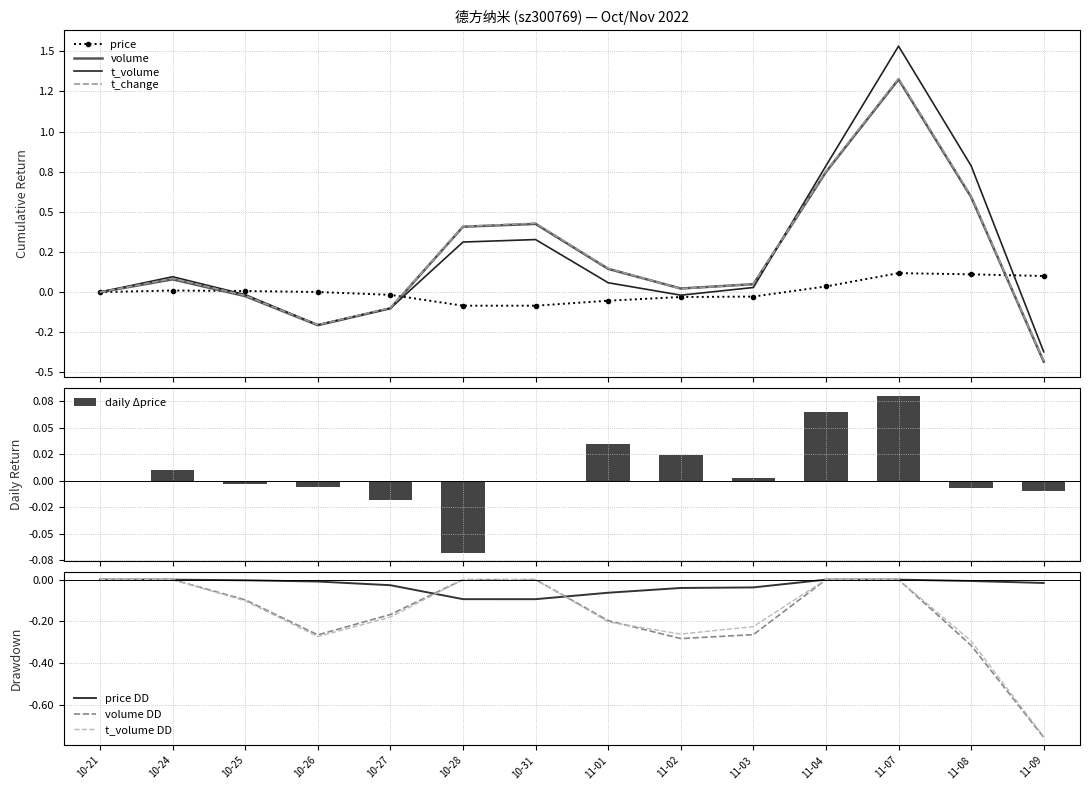

Reading left to right, transcribe all the data shown in this chart.

price: 0.0	0.0	0.0	0.0	-0.0	-0.1	-0.1	-0.1	-0.0	-0.0	0.0	0.1	0.1	0.1
volume: 0.0	0.1	-0.0	-0.2	-0.1	0.4	0.4	0.1	0.0	0.0	0.7	1.3	0.6	-0.4
t_volume: 0.0	0.1	-0.0	-0.2	-0.1	0.3	0.3	0.1	-0.0	0.0	0.8	1.5	0.8	-0.4
t_change: 0.0	0.1	-0.0	-0.2	-0.1	0.4	0.4	0.1	0.0	0.0	0.8	1.3	0.6	-0.4